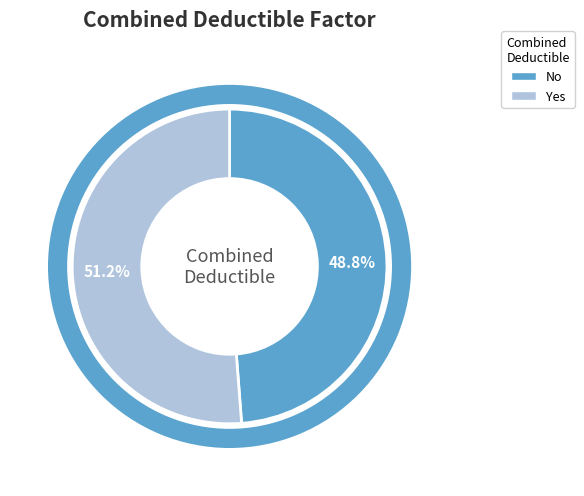

What percentage is the Yes slice, to the nearest percent?

51%